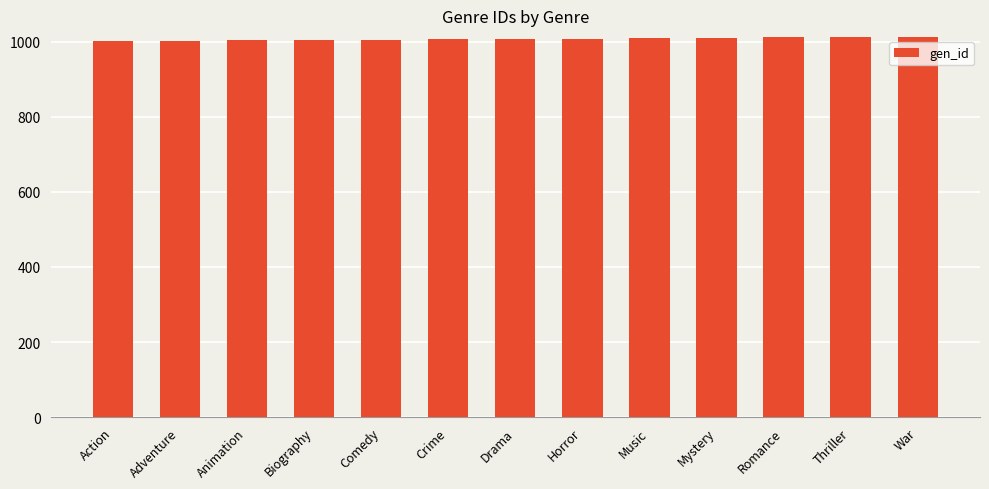

What is the change in value from Action to Crime?

+5